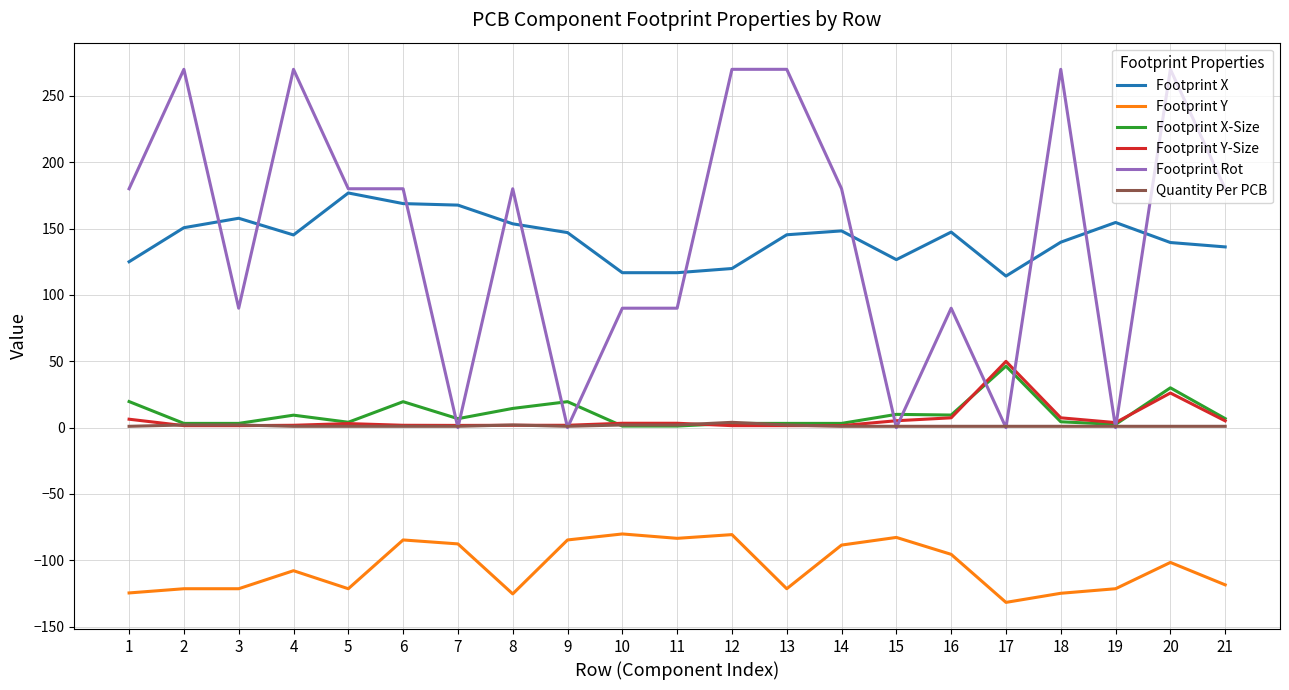

What is the maximum value shown in the chart?

270.0